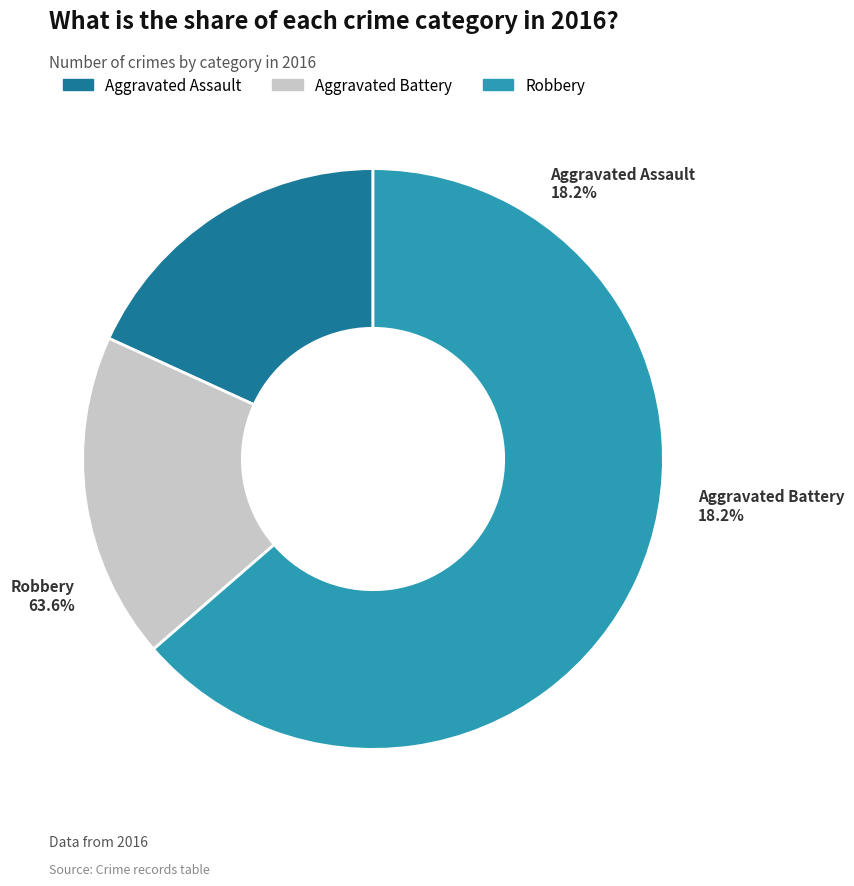

To the nearest percent, what percentage of the pie is Aggravated Battery?

18%